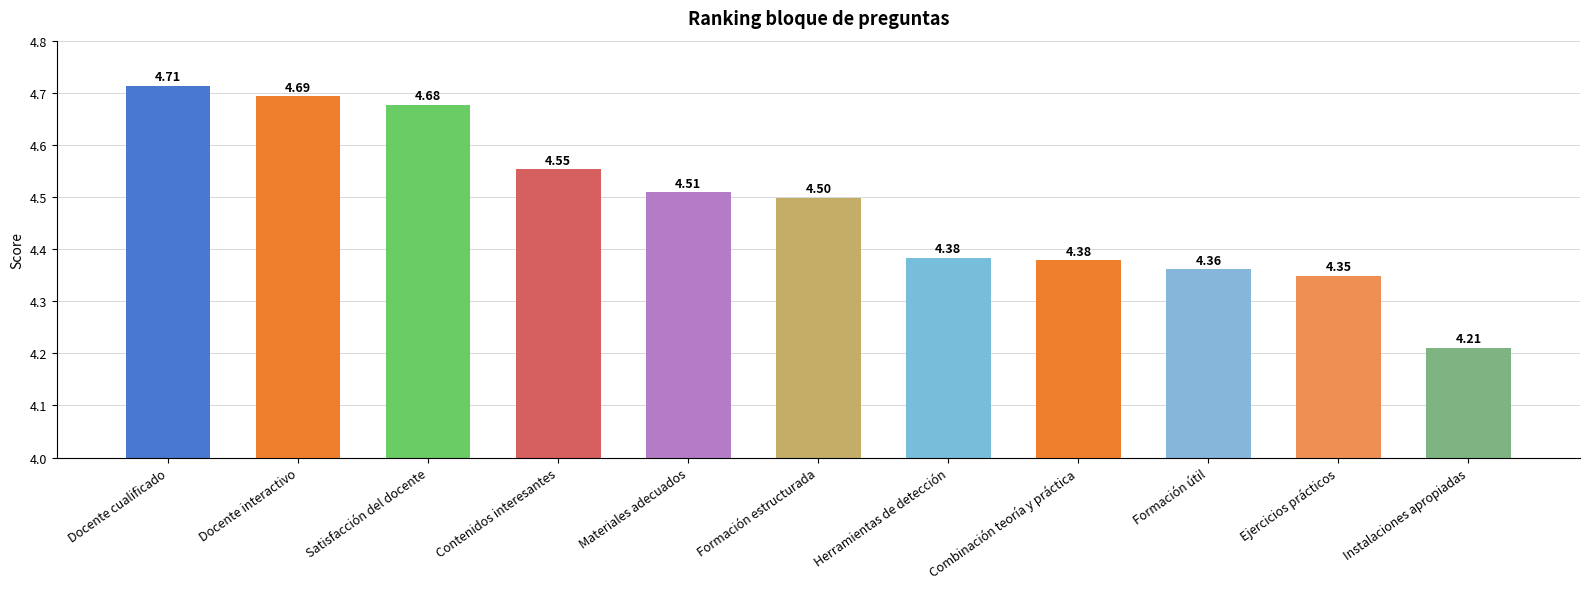

What is the difference between the second highest and second lowest values?

0.3